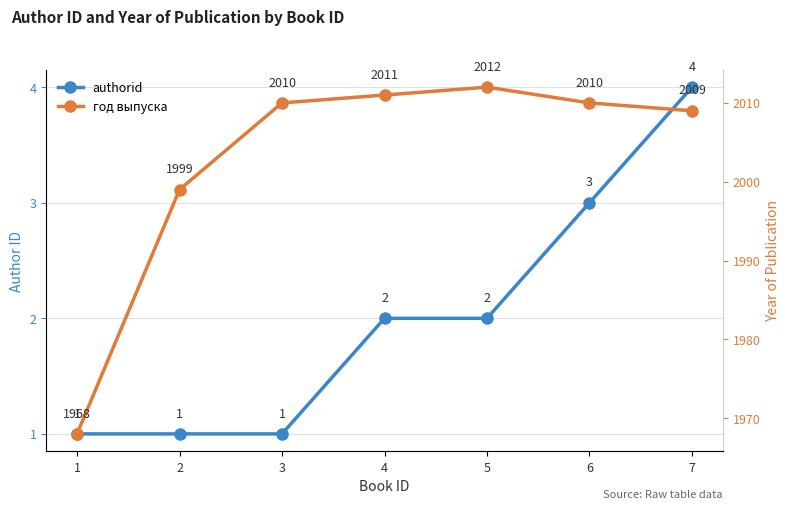

True or false: год выпуска has more than 2 points higher than both neighbors.

False